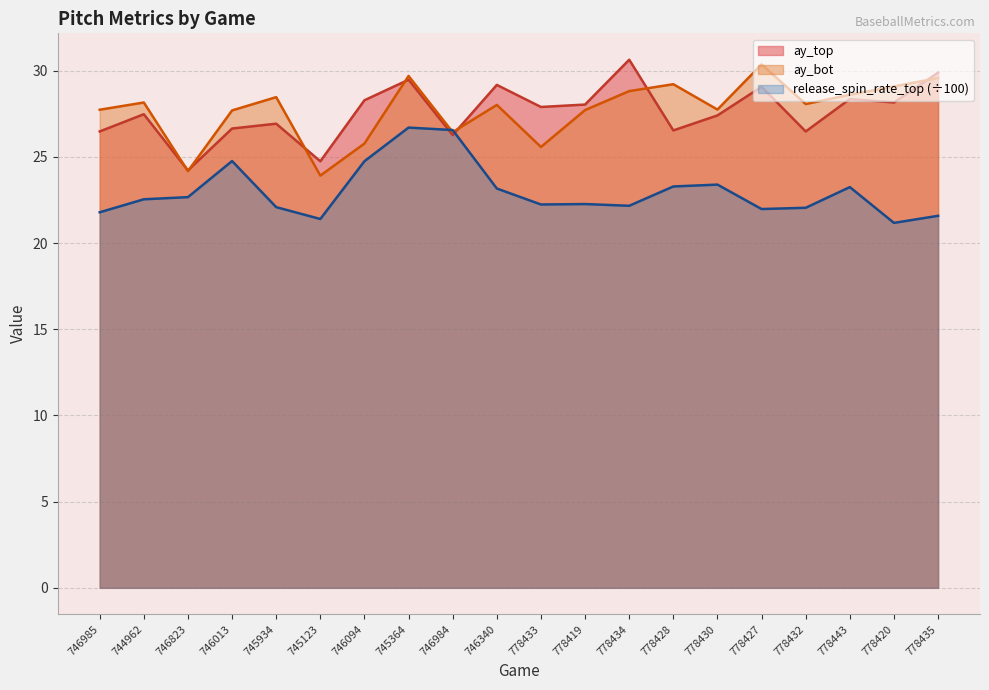

How many categories are shown in the chart?

20